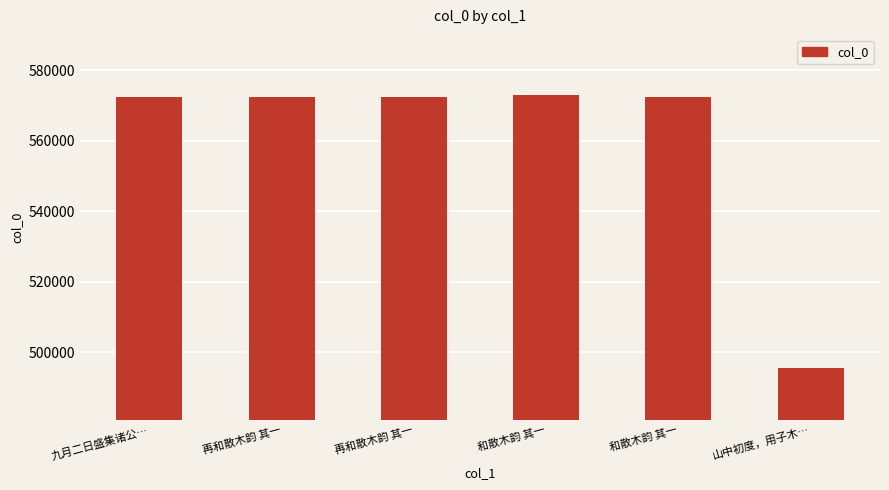

What is the greatest value displayed?

572804